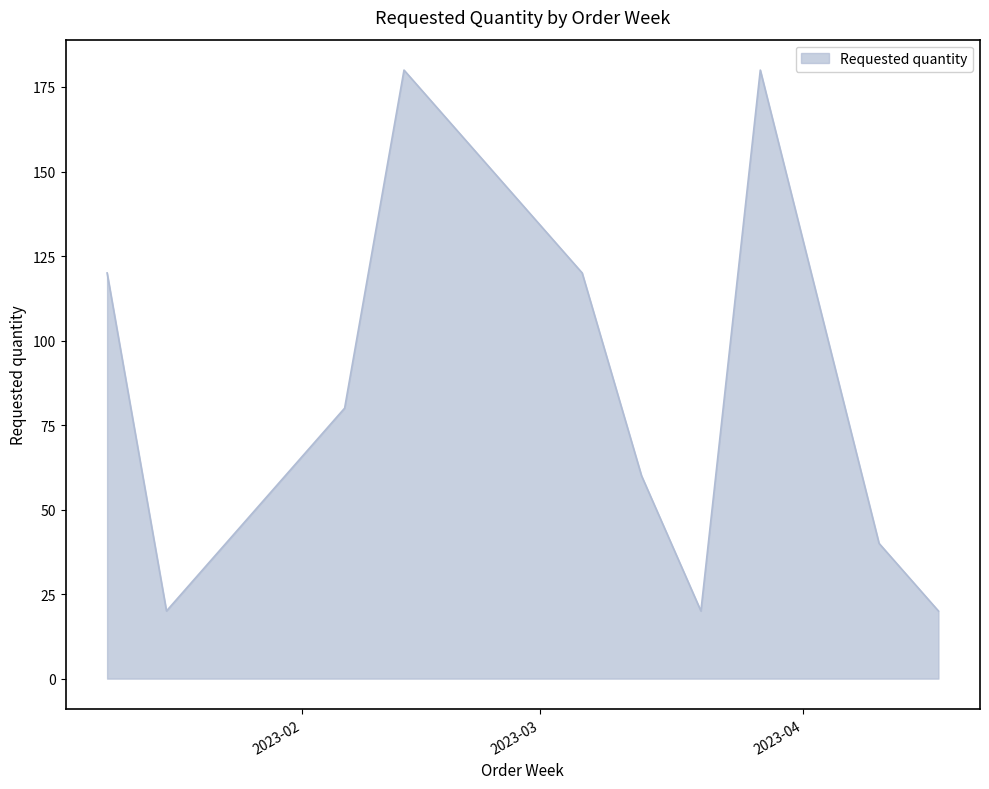

What is the difference between the maximum and minimum values?

160